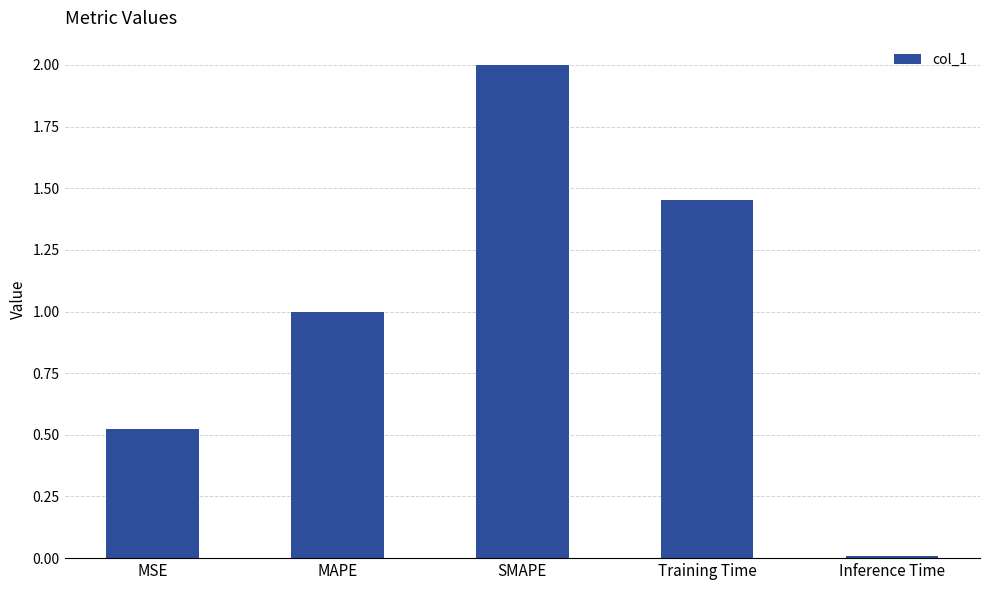

The chart shows a value of 2.0 at SMAPE. True or false?

True